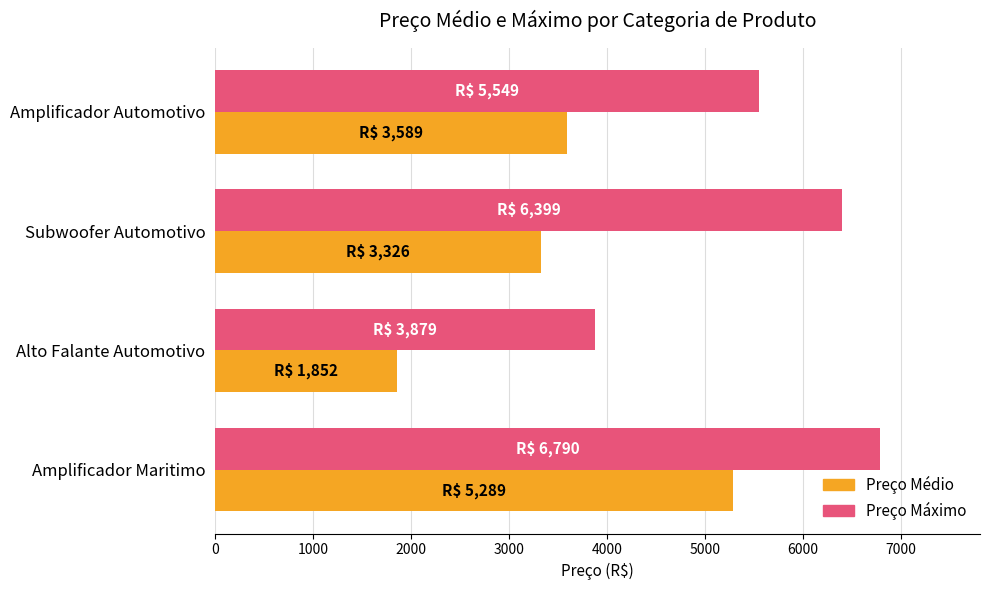

What is the maximum value shown in the chart?

6790